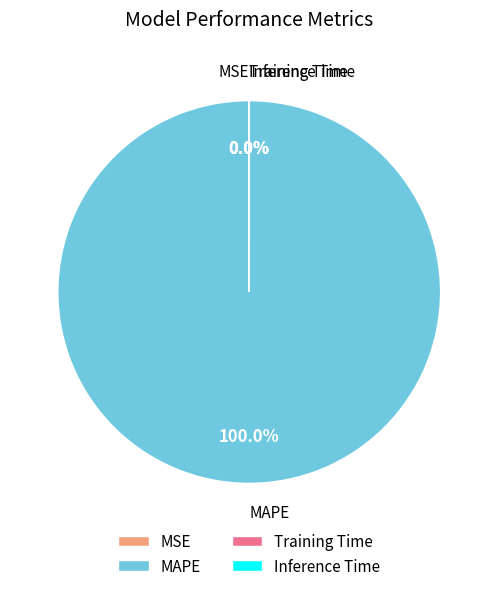

How many segments does this pie chart have?

4